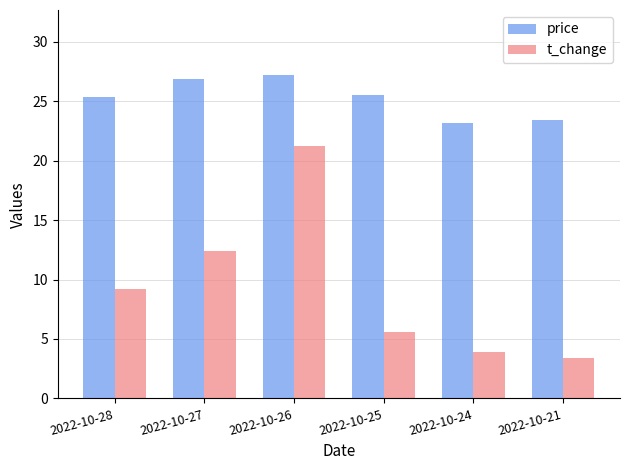

What is the total value across all series at 2022-10-26?

48.4